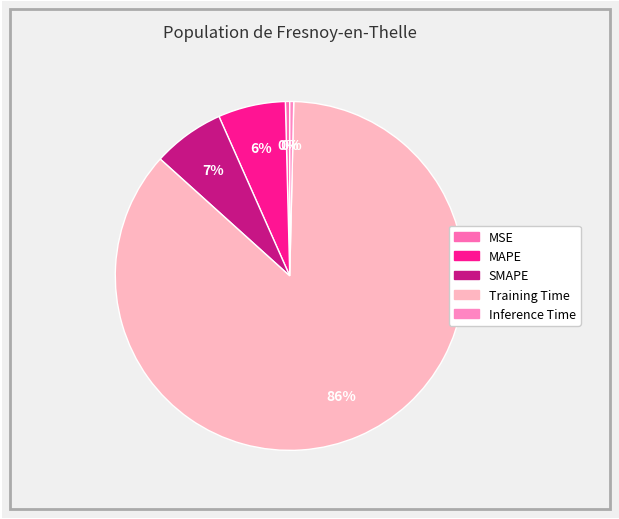

Is the sum of MSE and MAPE greater than half?

No